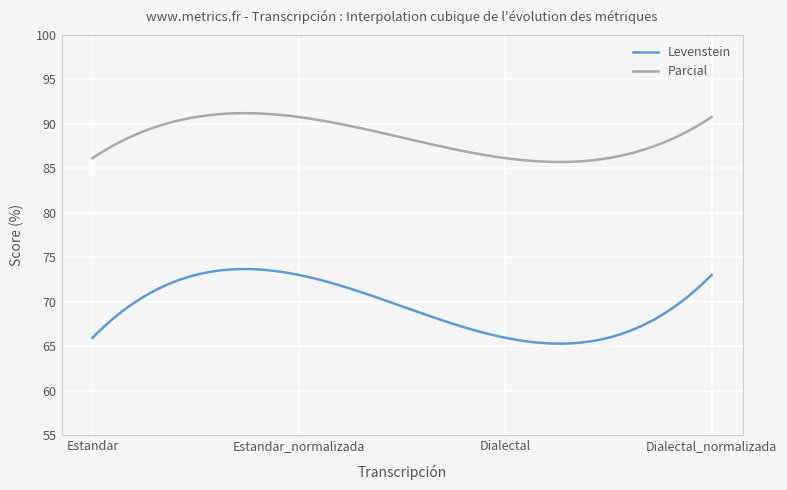

At how many categories does at least one series exceed 85?

300